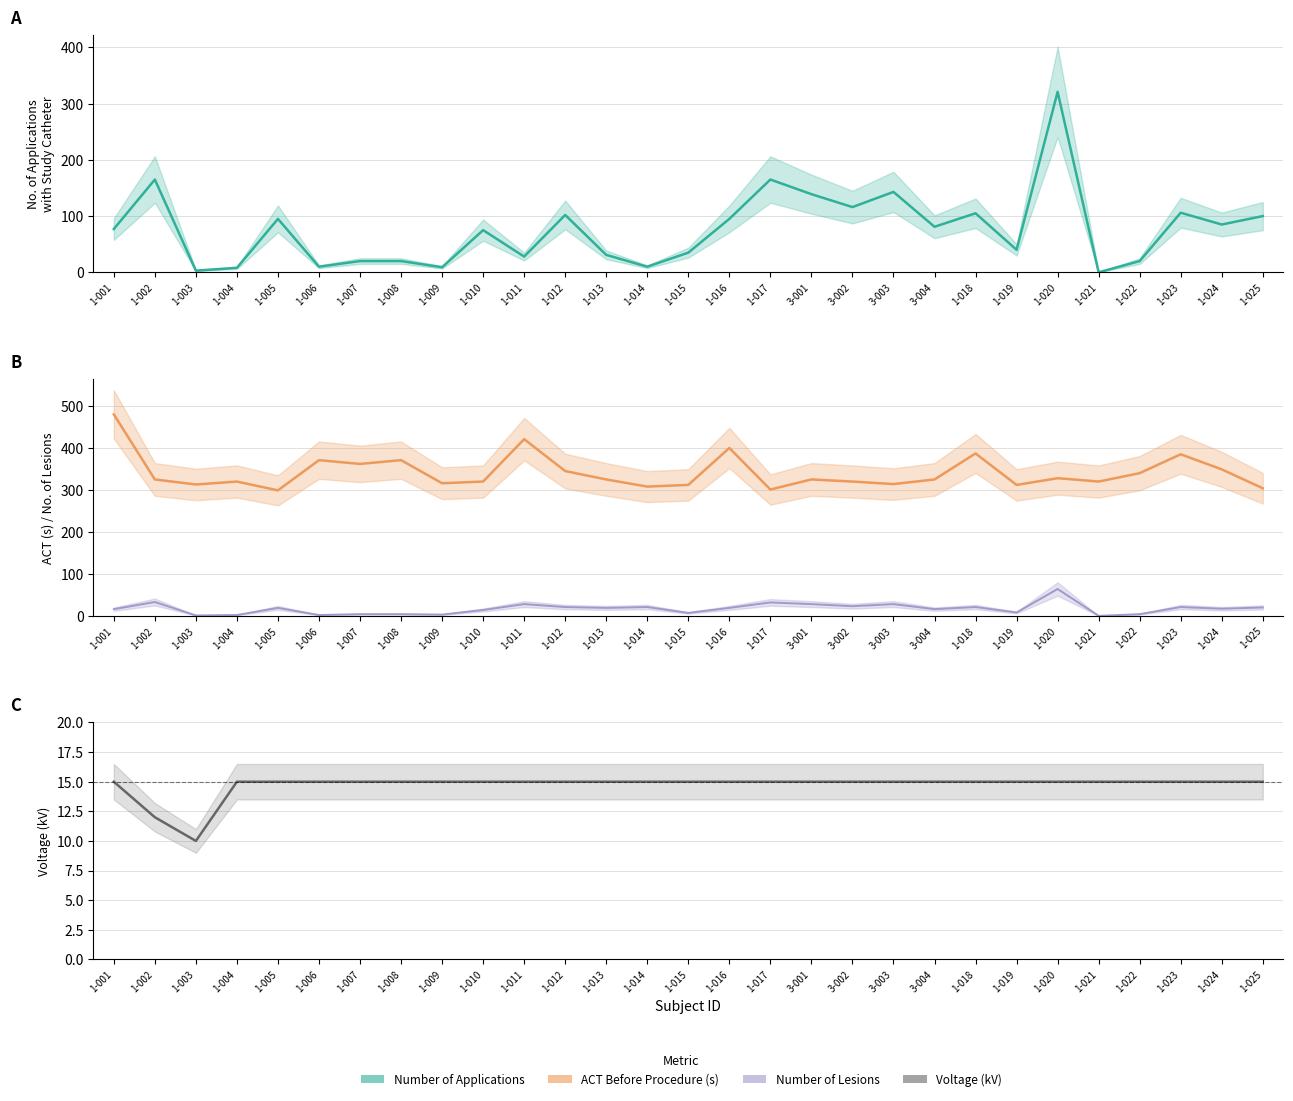

List the labels in order of Number of Lesions value, smallest first.

1-021, 1-003, 1-004, 1-006, 1-009, 1-007, 1-008, 1-022, 1-015, 1-019, 1-010, 1-001, 3-004, 1-024, 1-005, 1-013, 1-016, 1-025, 1-012, 1-014, 1-018, 1-023, 3-002, 1-011, 3-001, 3-003, 1-017, 1-002, 1-020